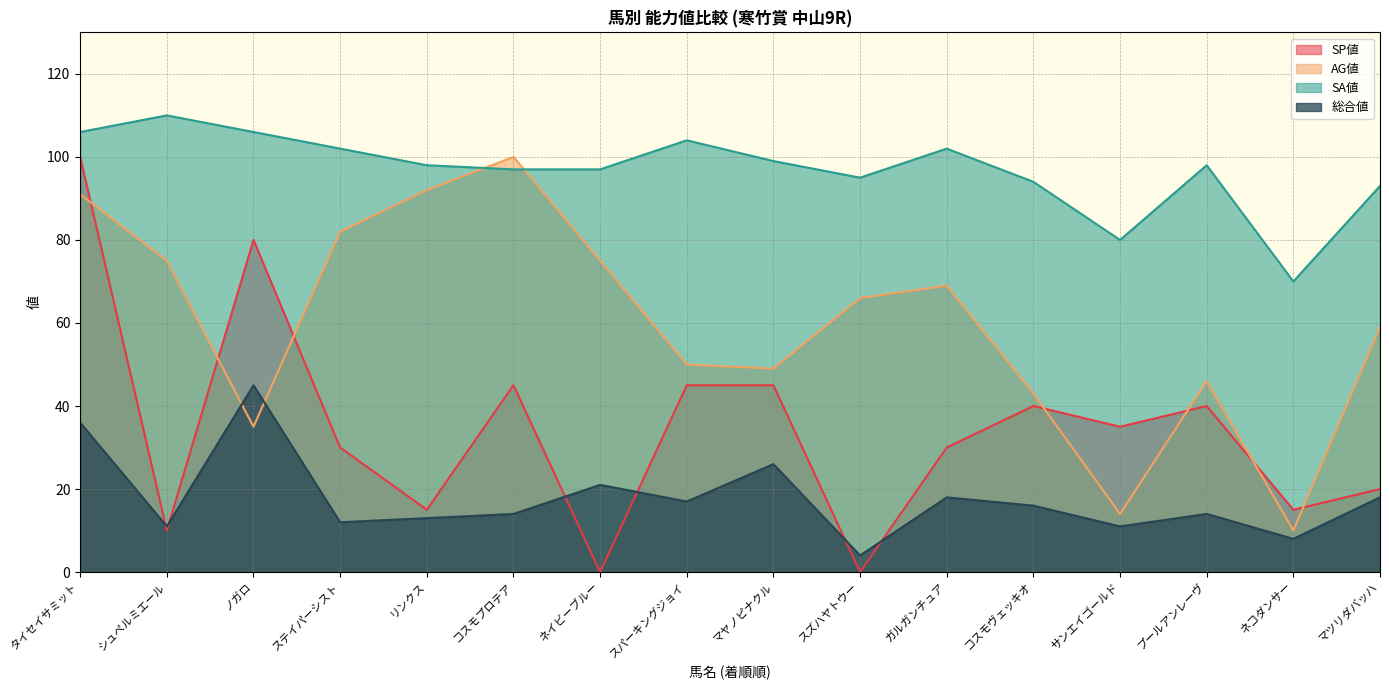

How many data points in AG値 are above 66?

7